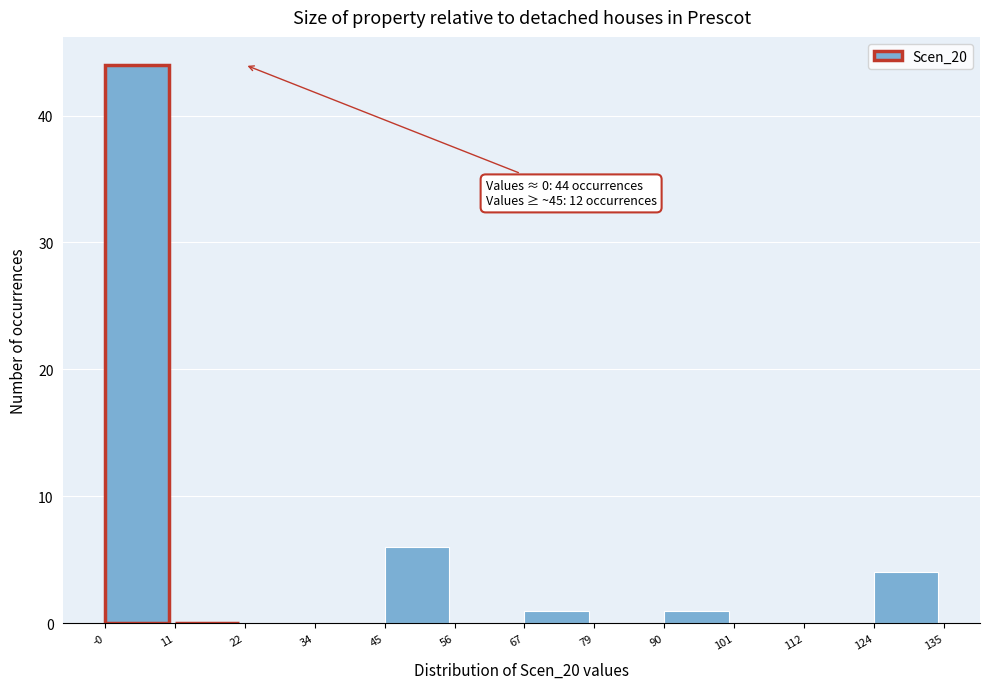

Over which range of the x-axis is the bar tallest?

-0 to 11